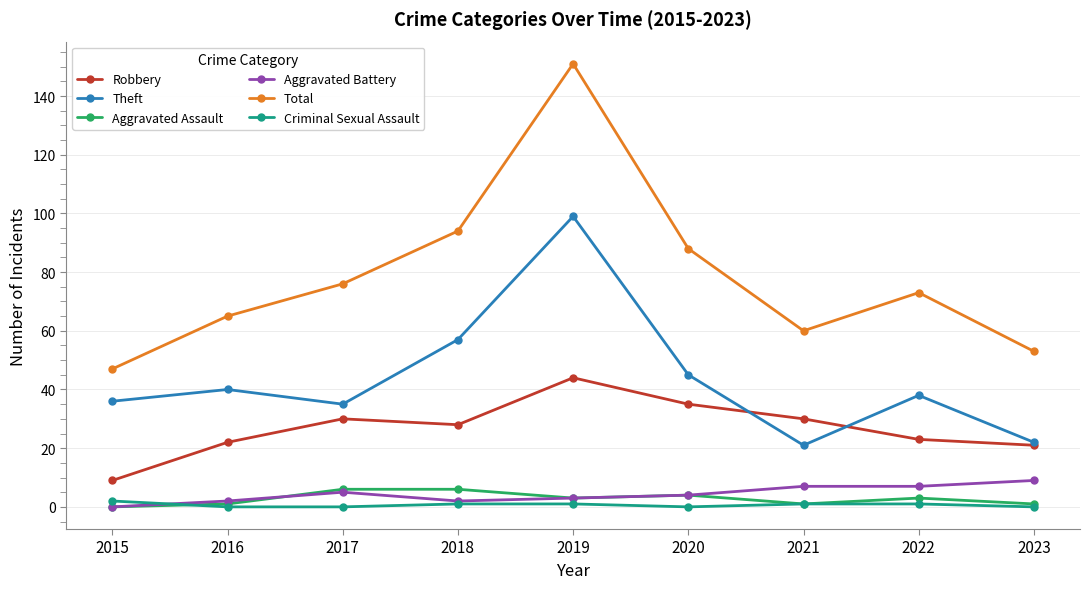

Which series has the largest range (max minus min)?

Total